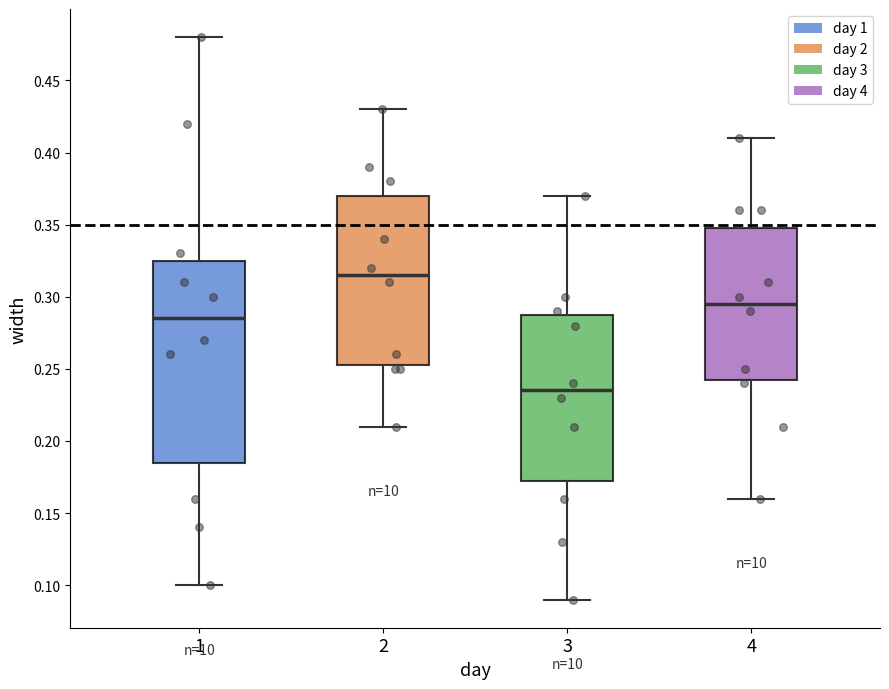

Which box's median line is the highest?

2